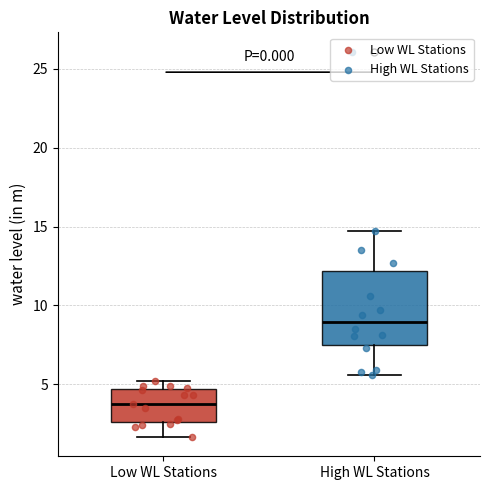

Which box has the highest median line?

High WL Stations